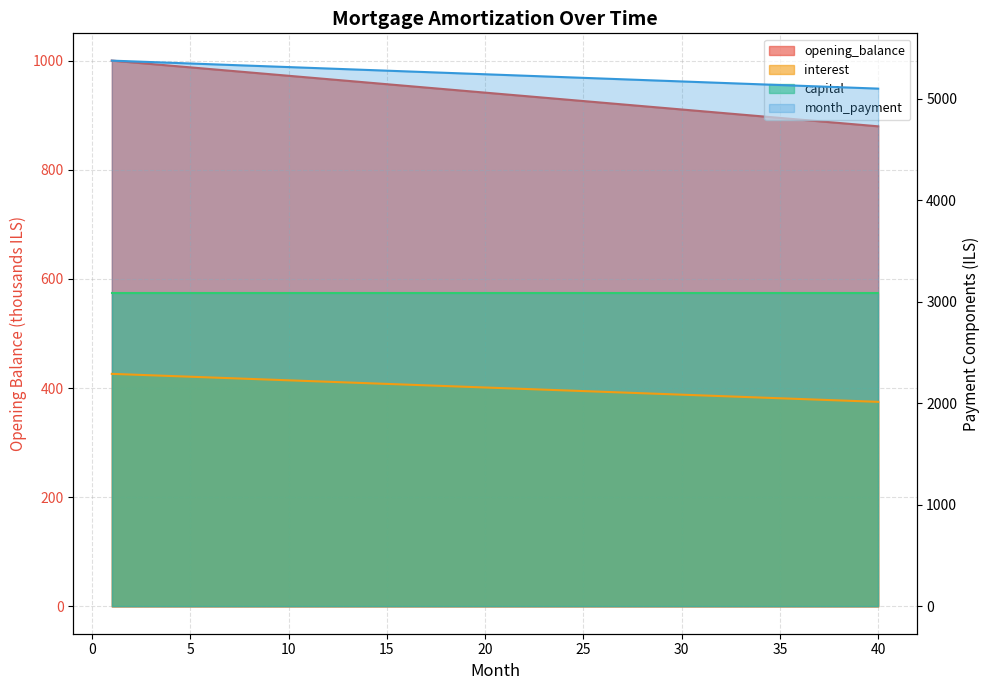

Reading left to right, transcribe all the data shown in this chart.

opening_balance: 1000.0	996.9	993.8	990.7	987.7	984.6	981.5	978.4	975.3	972.2	969.1	966.0	963.0	959.9	956.8	953.7	950.6	947.5	944.4	941.4	938.3	935.2	932.1	929.0	925.9	922.8	919.8	916.7	913.6	910.5	907.4	904.3	901.2	898.1	895.1	892.0	888.9	885.8	882.7	879.6
interest: 2291.7	2284.6	2277.5	2270.4	2263.4	2256.3	2249.2	2242.2	2235.1	2228.0	2220.9	2213.9	2206.8	2199.7	2192.6	2185.6	2178.5	2171.4	2164.4	2157.3	2150.2	2143.1	2136.1	2129.0	2121.9	2114.8	2107.8	2100.7	2093.6	2086.5	2079.5	2072.4	2065.3	2058.3	2051.2	2044.1	2037.0	2030.0	2022.9	2015.8
month_payment: 5378.1	5371.0	5363.9	5356.9	5349.8	5342.7	5335.6	5328.6	5321.5	5314.4	5307.4	5300.3	5293.2	5286.1	5279.1	5272.0	5264.9	5257.8	5250.8	5243.7	5236.6	5229.6	5222.5	5215.4	5208.3	5201.3	5194.2	5187.1	5180.0	5173.0	5165.9	5158.8	5151.7	5144.7	5137.6	5130.5	5123.5	5116.4	5109.3	5102.2